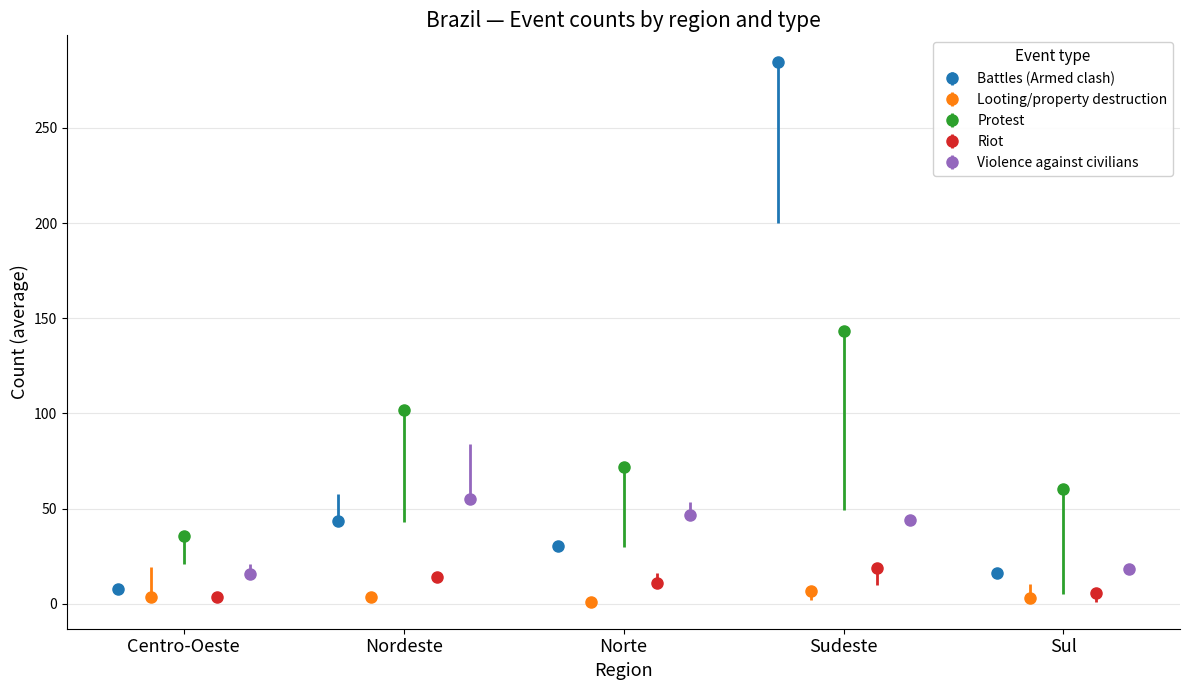

How many interior local peaks does the Battles (Armed clash) series have?

2